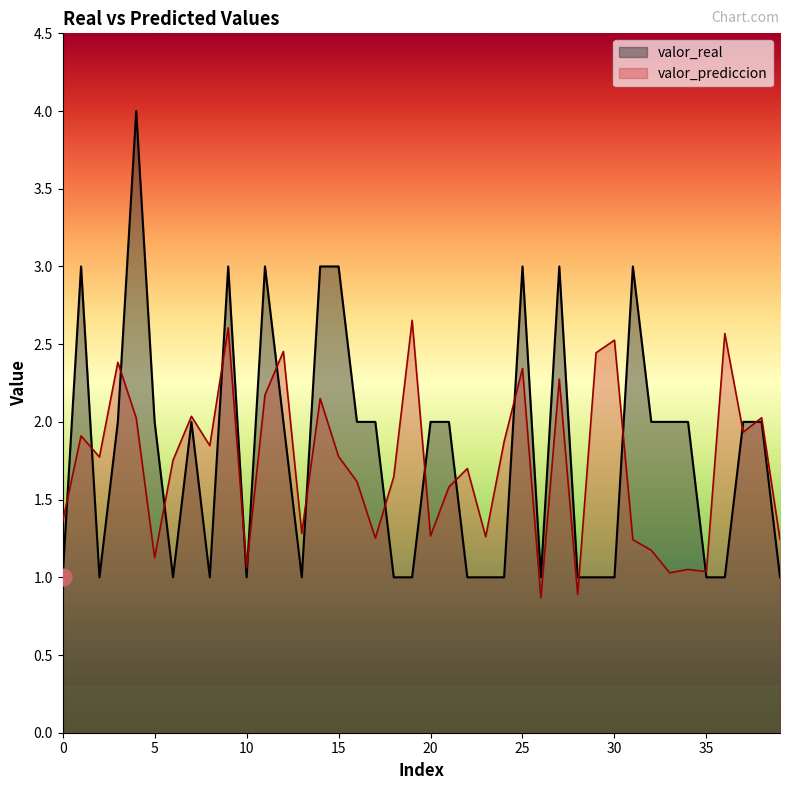

Which series has the widest spread of values?

valor_real